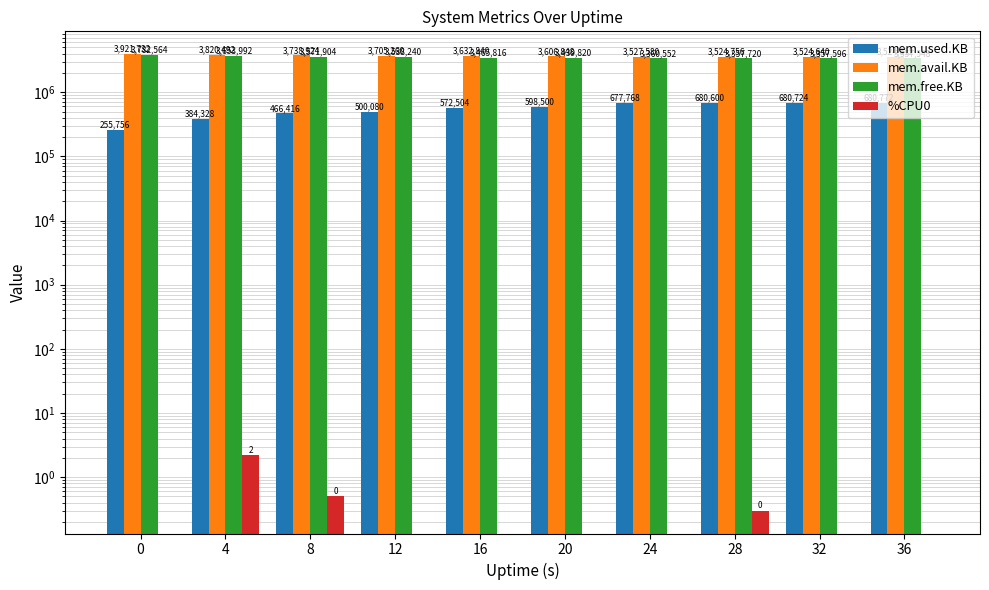

Does the chart contain stacked bars?

No